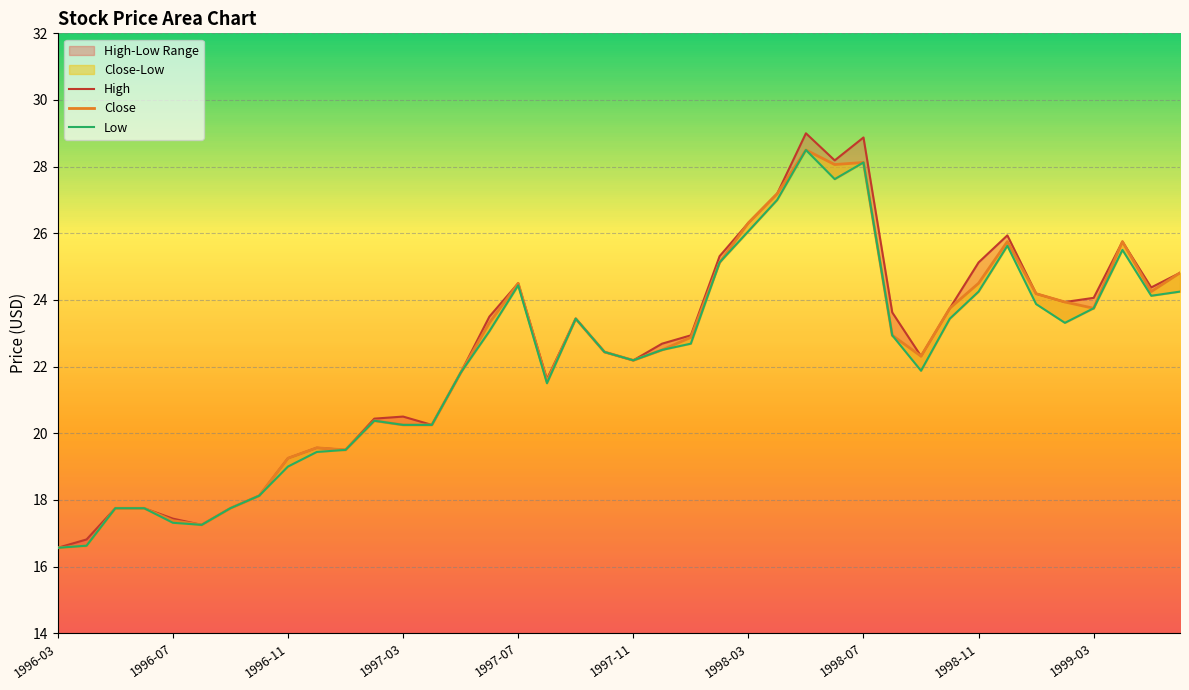

Is this an area chart (filled region under the line)?

No